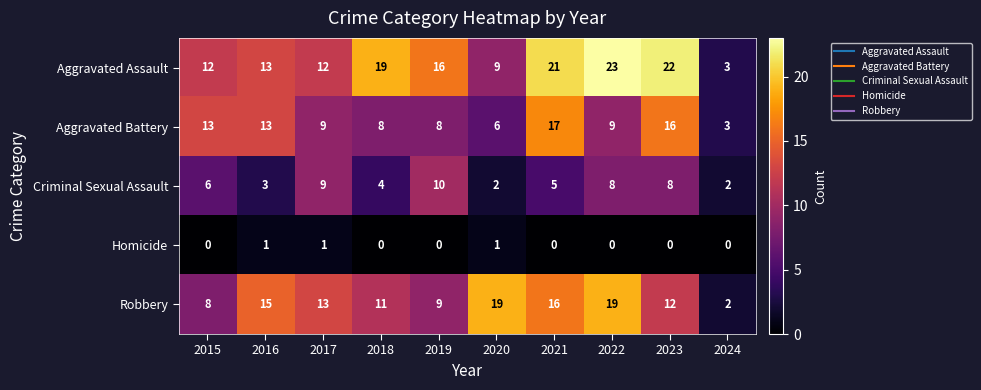

The value of Aggravated Assault at 2020 is 13. True or false?

False